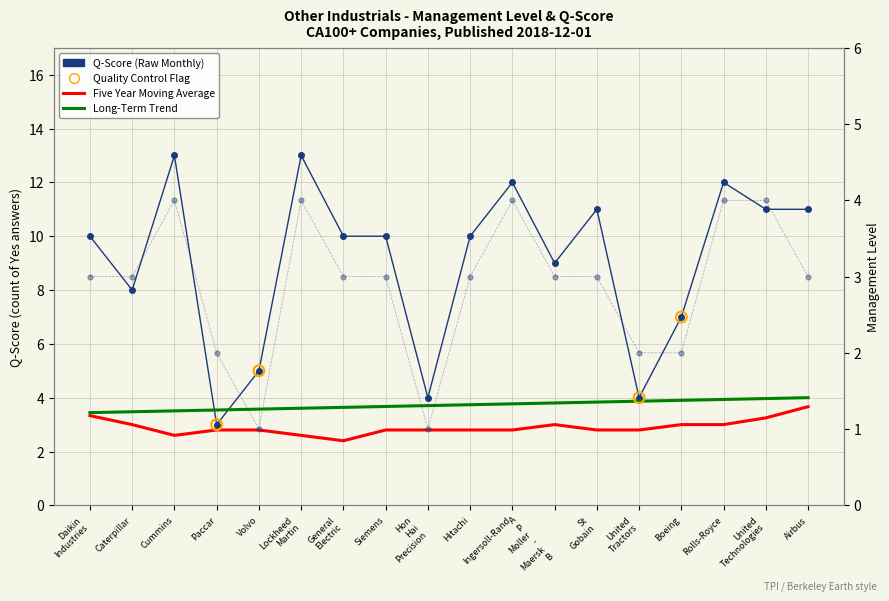

At which category is the sum across all series the highest?

Cummins